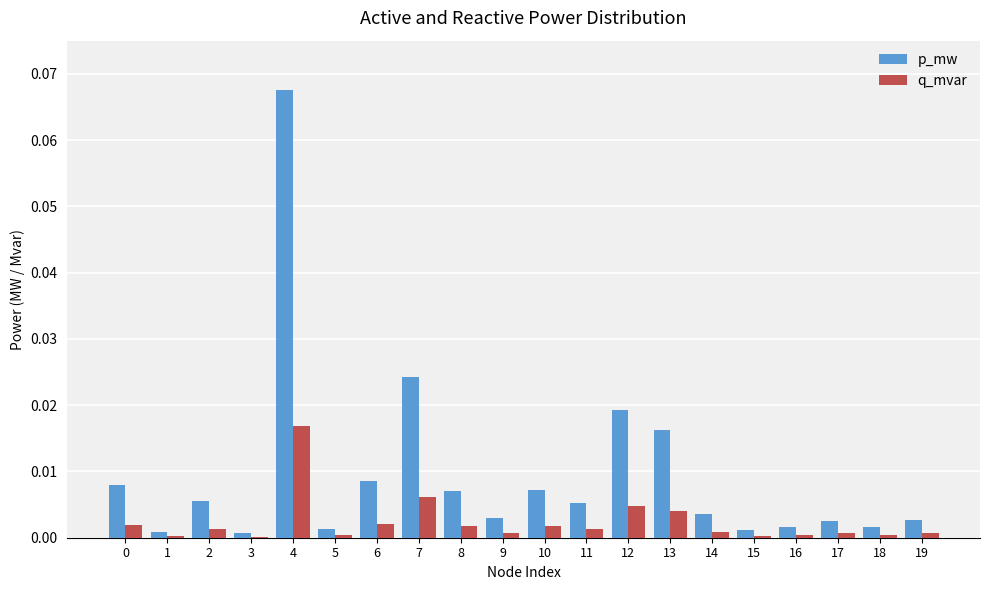

Which series has the largest total across all categories?

p_mw